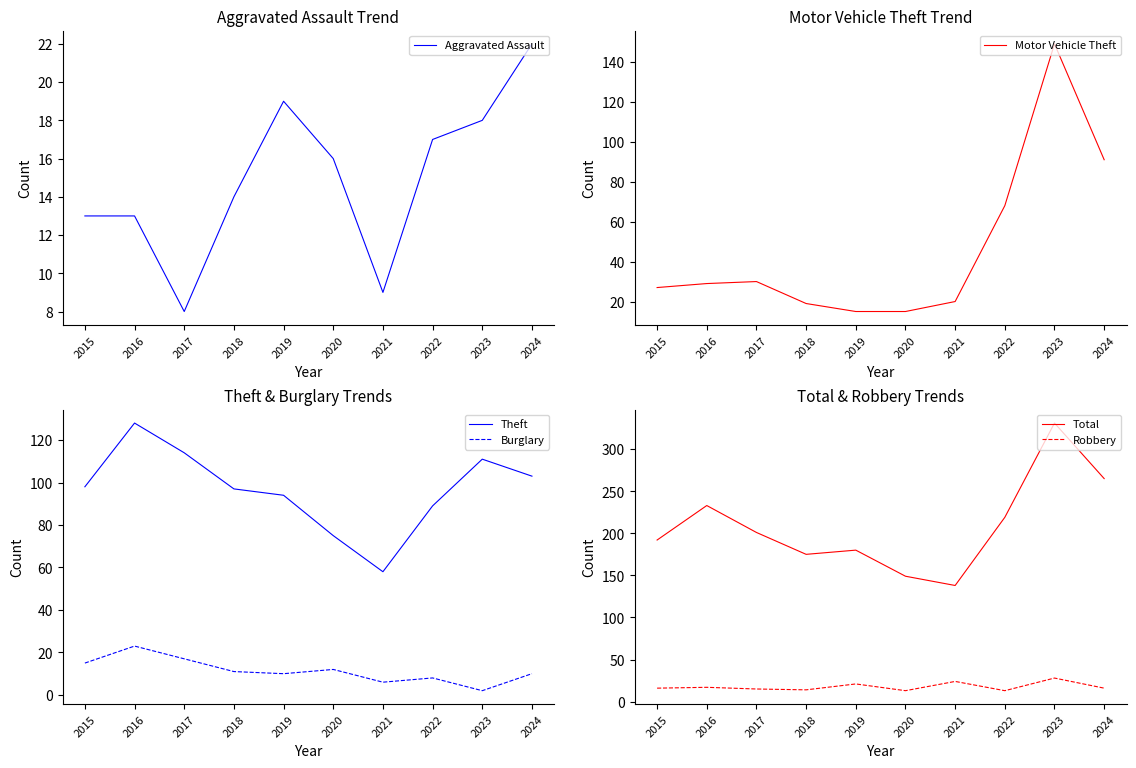

Where is the first local maximum for Burglary?

2016